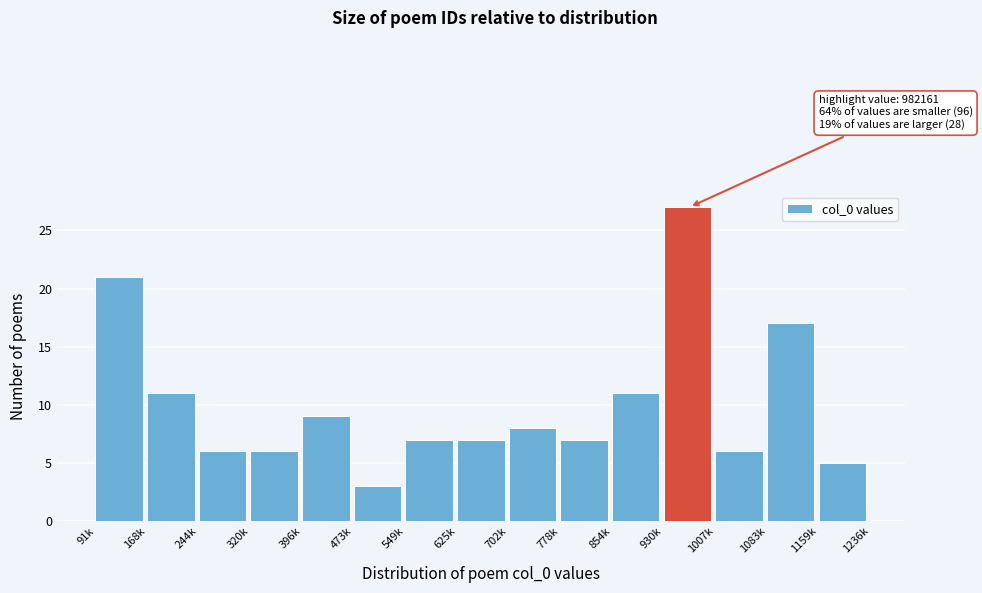

Reading right to left, list all the values displayed in this chart.

1159k=5	1083k=17	1007k=6	930k=27	854k=11	778k=7	702k=8	625k=7	549k=7	473k=3	396k=9	320k=6	244k=6	168k=11	91k=21